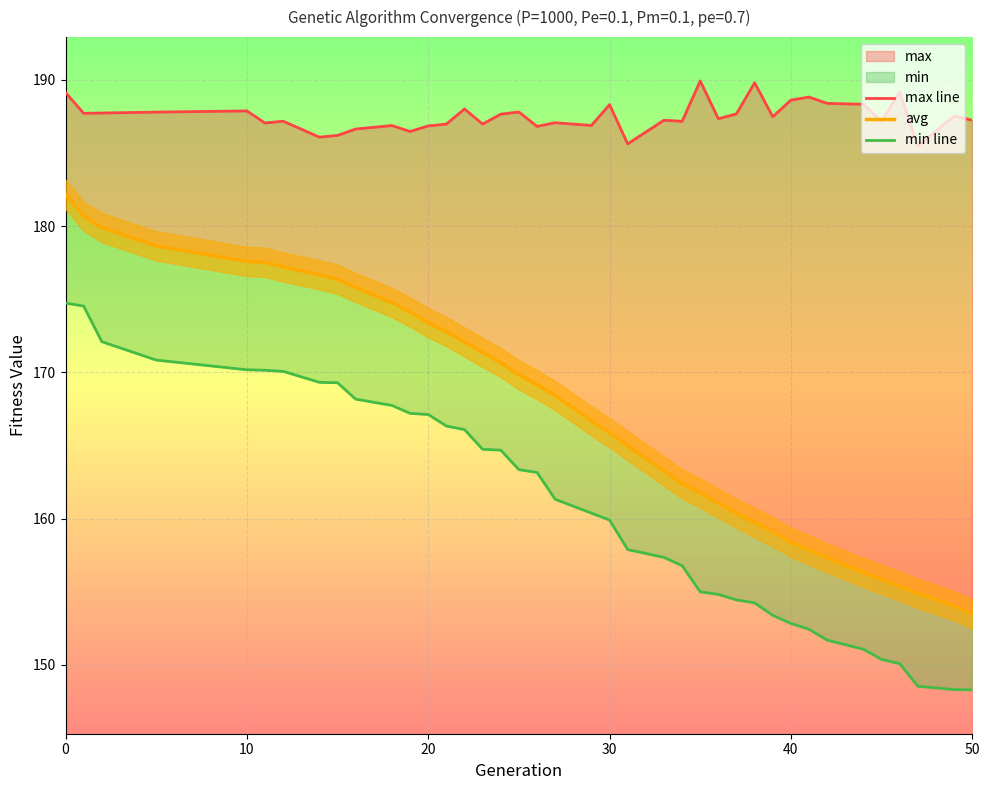

True or false: min line and avg cross at least once.

False